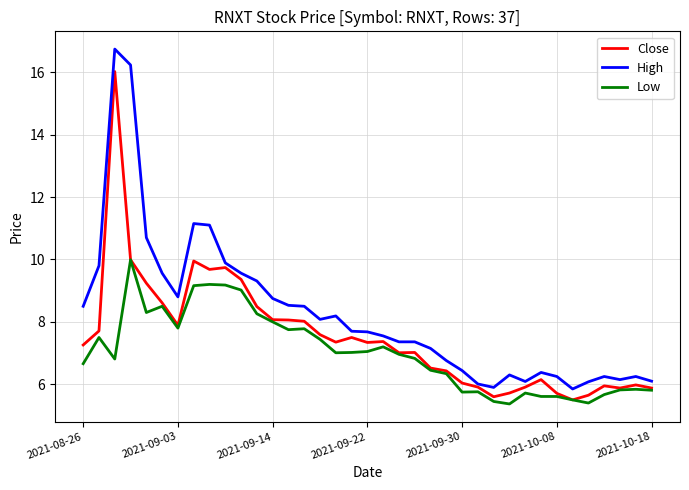

True or false: High and Low cross at least once.

False